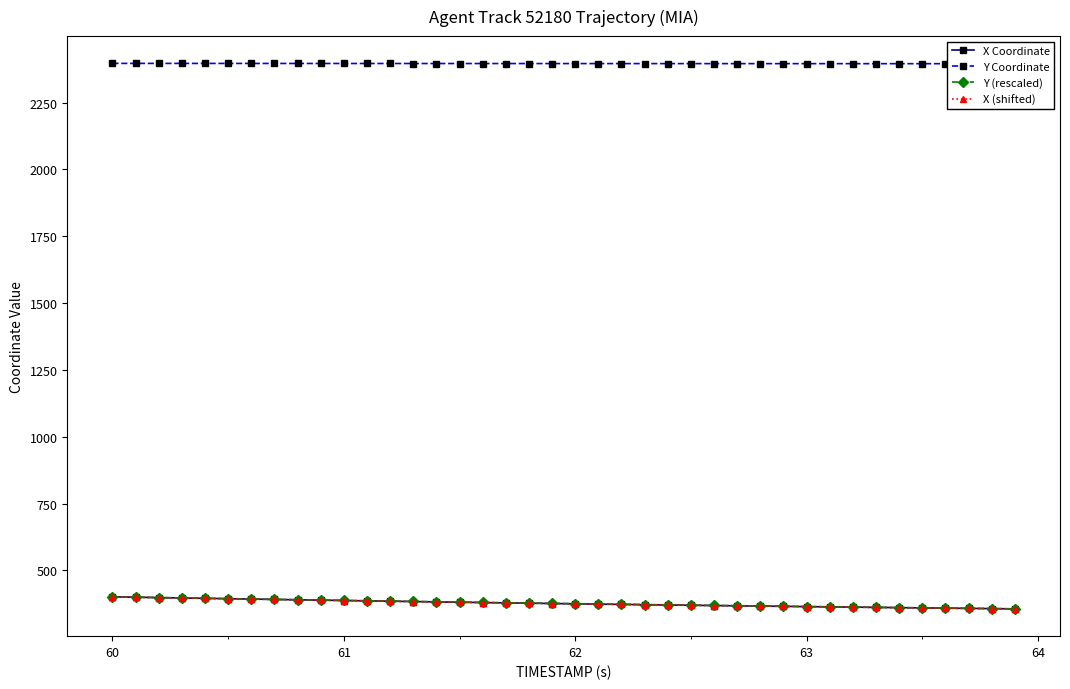

Count the number of categories in the chart.

40